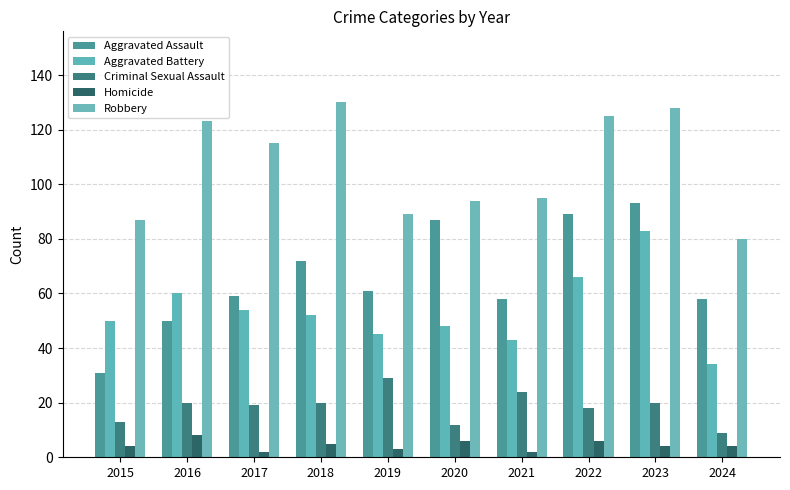

What is the value of the Robbery bar at the 8th from the left?

125